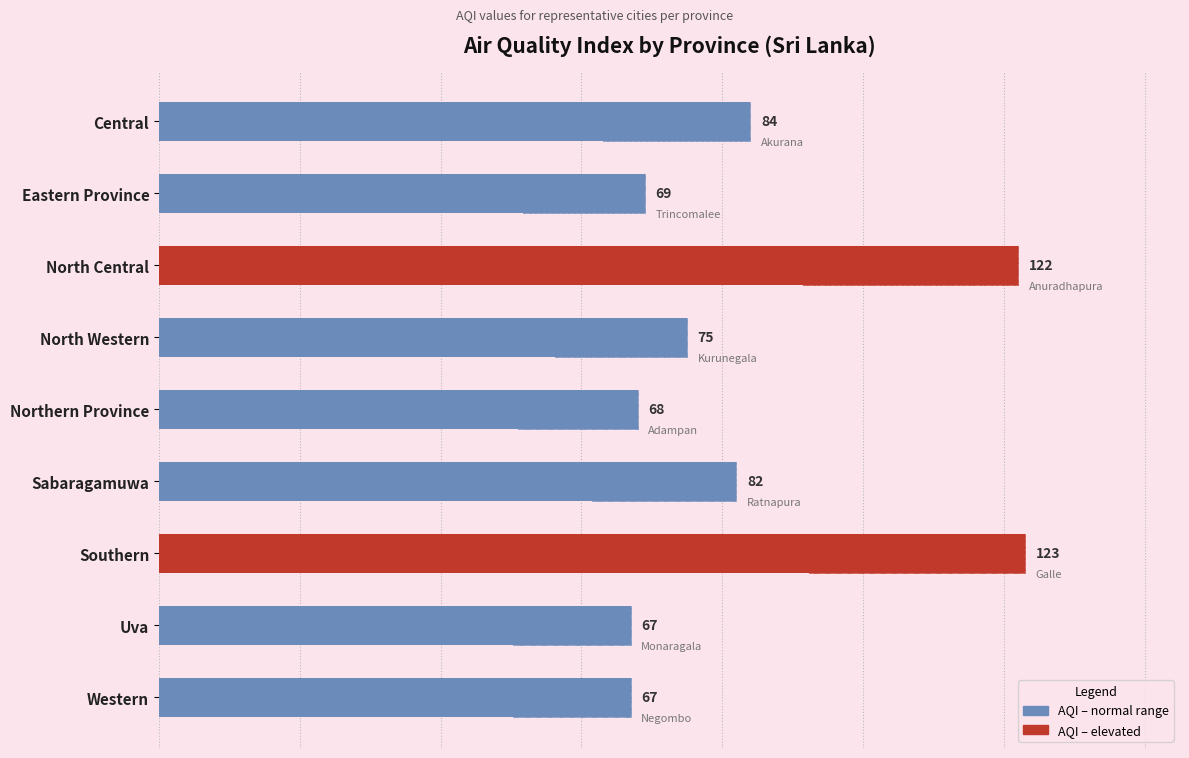

What is the greatest value displayed?

123